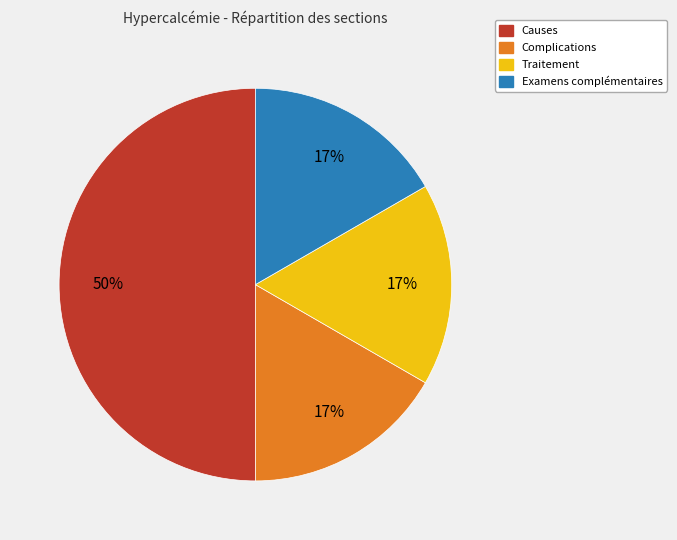

Combined, do Traitement and Causes account for over 50%?

Yes